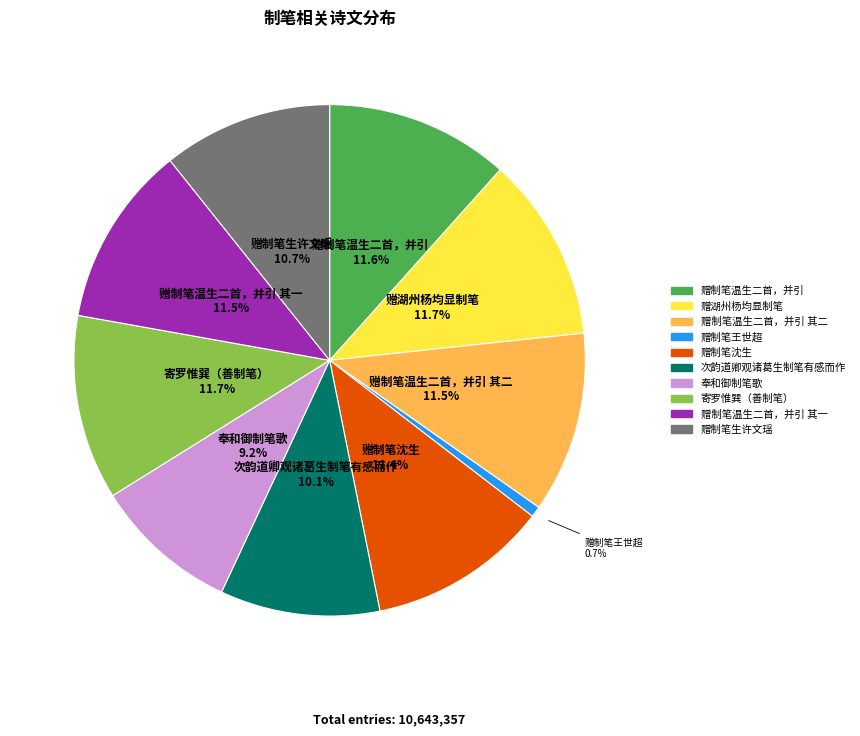

Is there any slice that represents more than half of the pie?

No